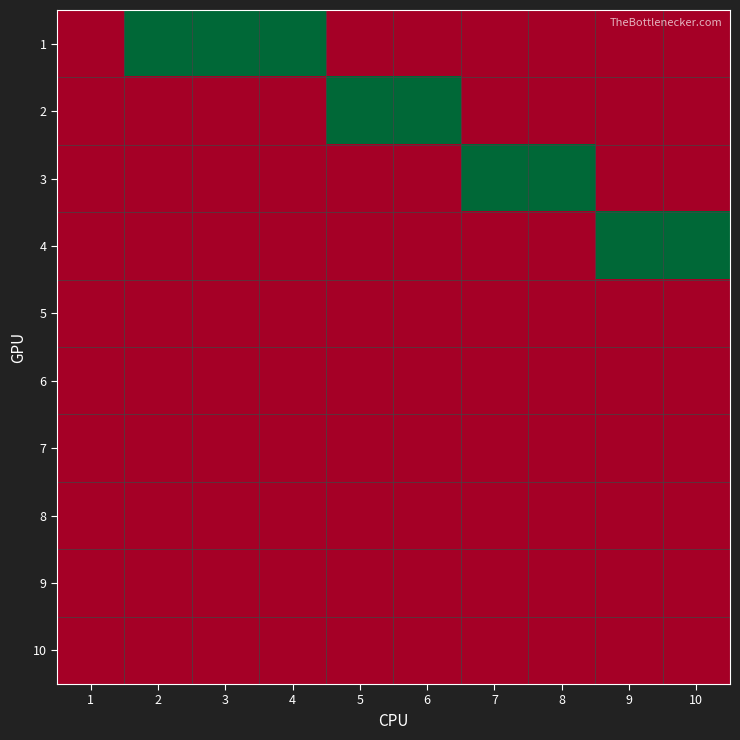

What is the spread (max minus min) of values at 7?

1